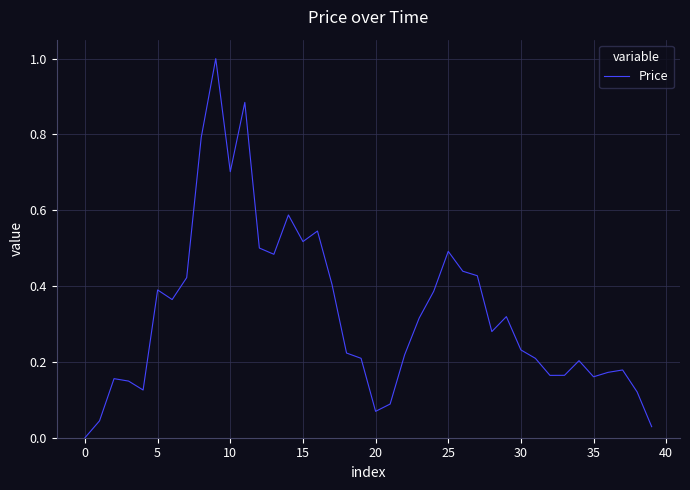

What is the greatest value displayed?

1.0